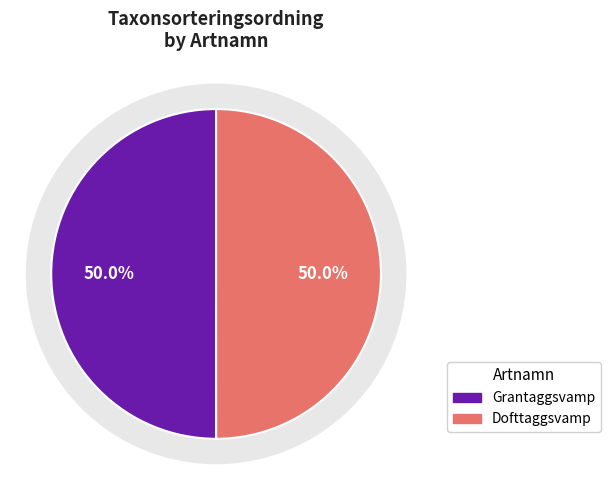

Count the number of slices in the pie.

2